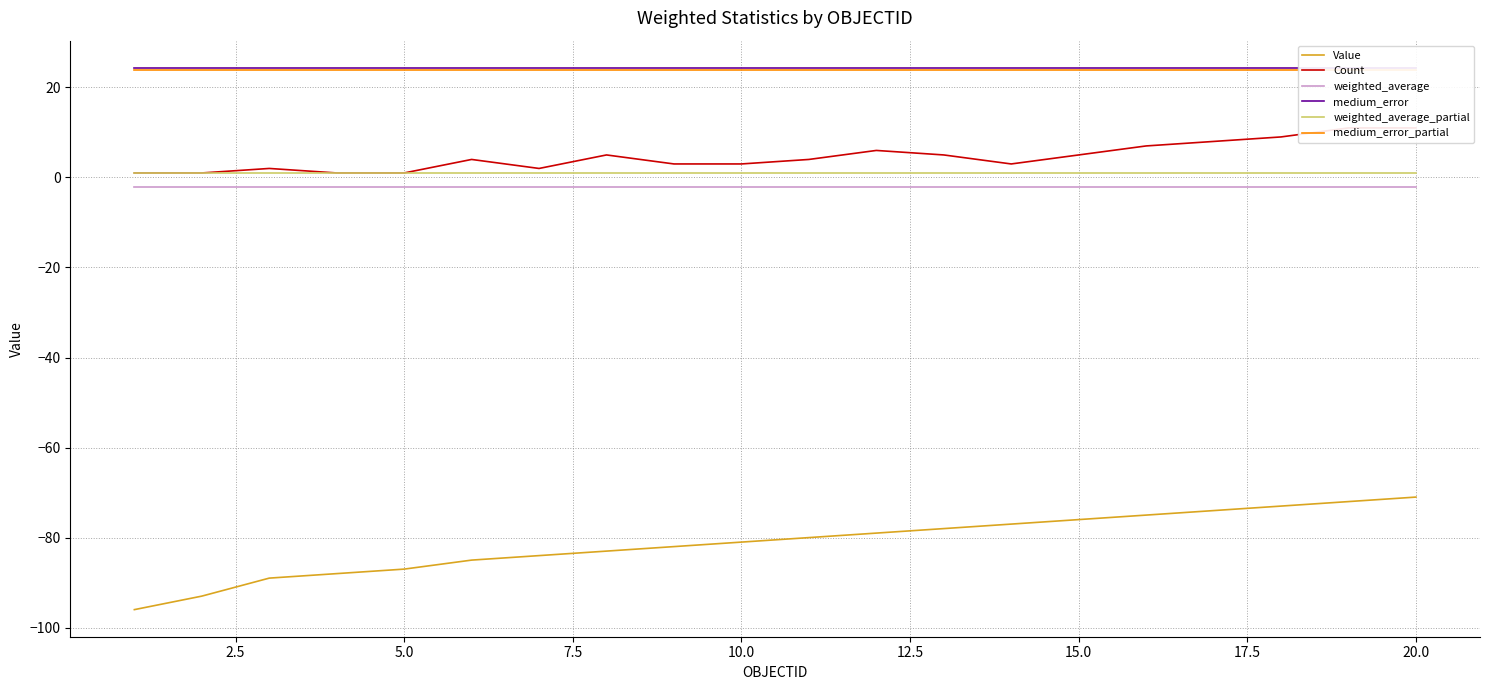

True or false: weighted_average_partial and Value cross at least once.

False